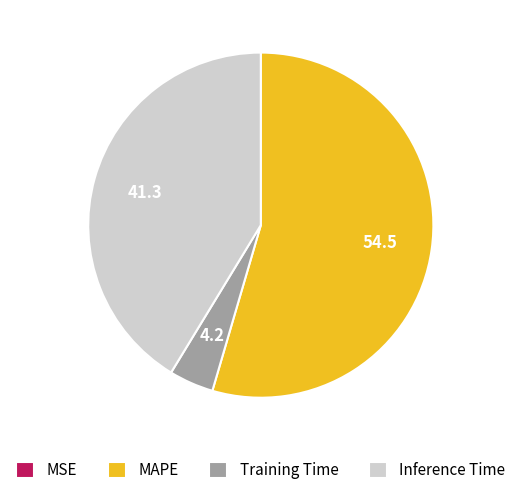

Which slice represents more than half of the pie?

MAPE